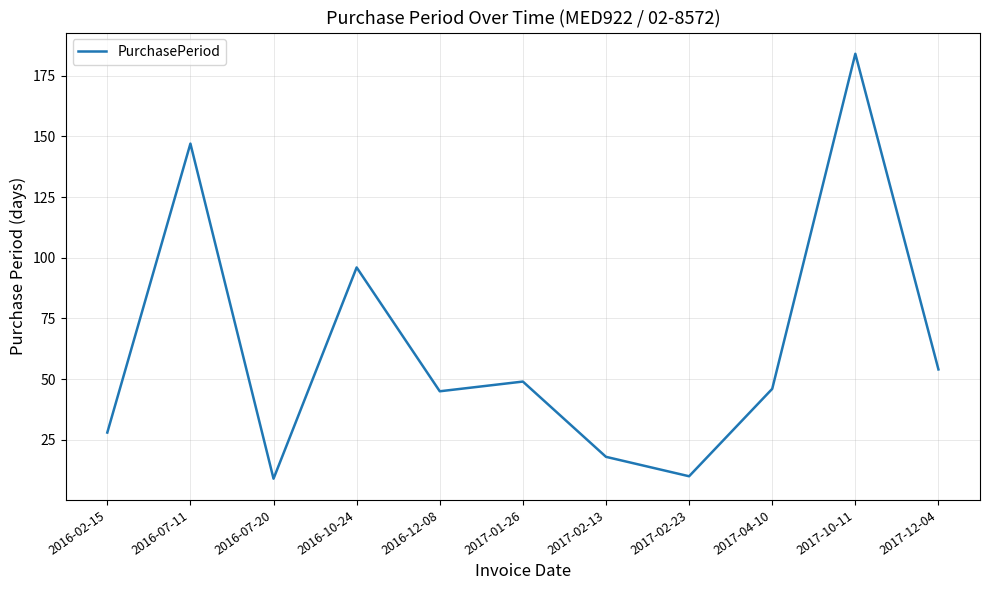

Where does the data first go above 46?

2016-07-11